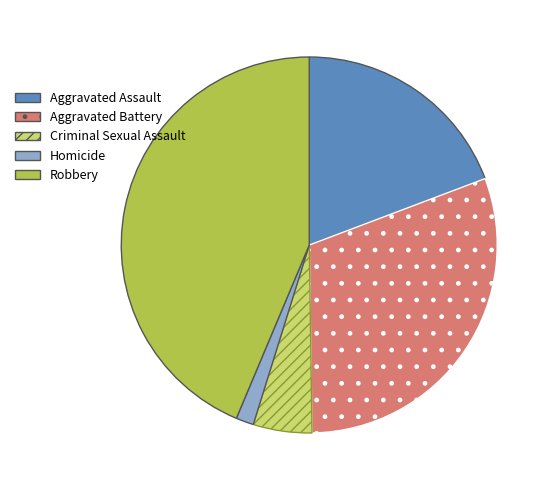

Is it true that Aggravated Battery is 23% of the pie?

False